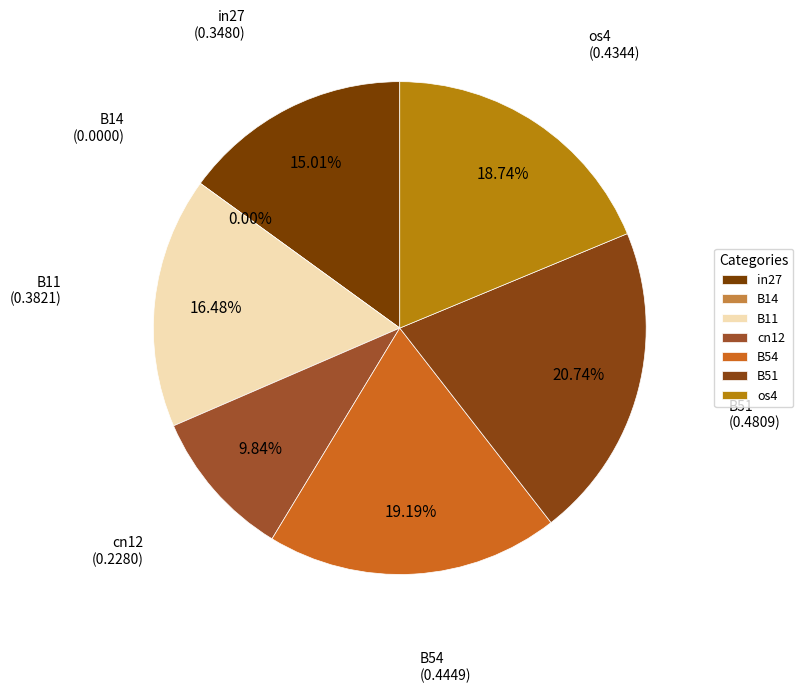

What is the total percentage of B14 and in27?

15.0%